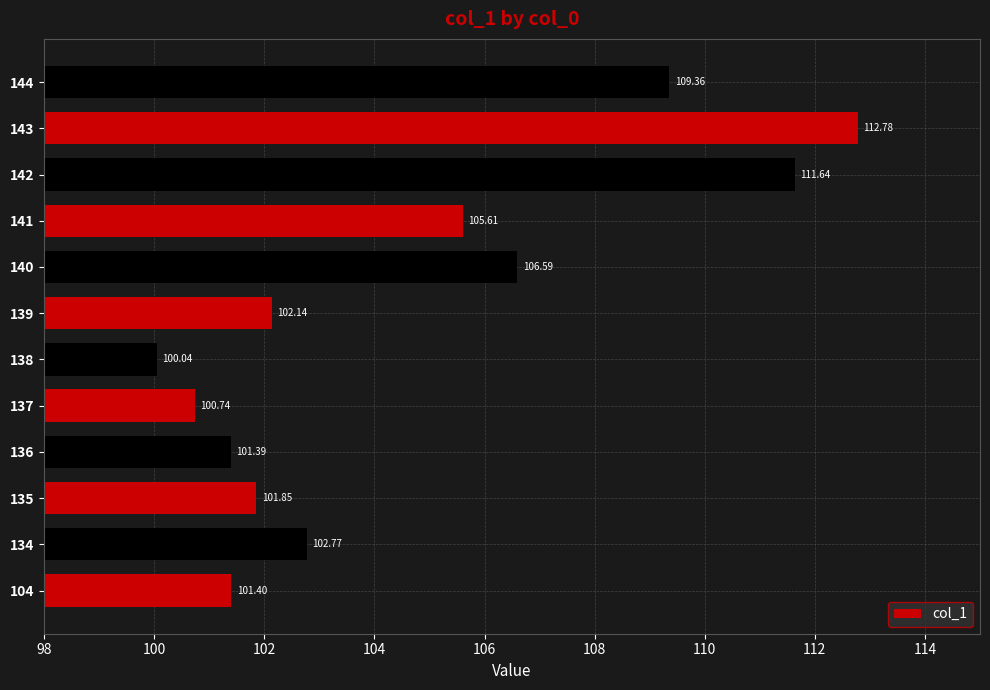

Rank the categories by value from lowest to highest.

138, 137, 136, 104, 135, 139, 134, 141, 140, 144, 142, 143